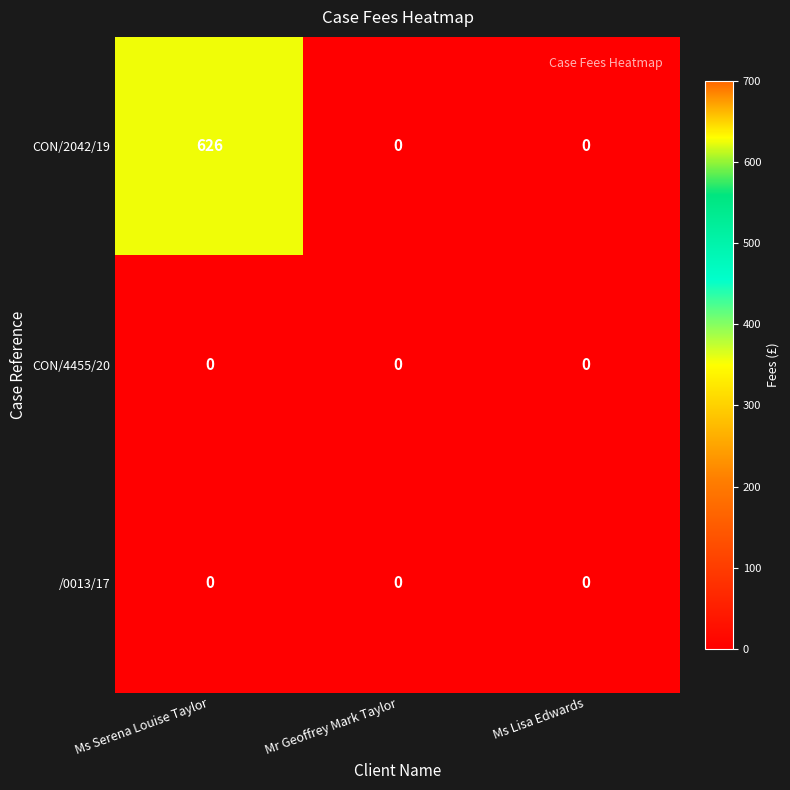

Reading left to right, list all the values displayed in this chart.

CON/2042/19: 626	0	0
CON/4455/20: 0	0	0
/0013/17: 0	0	0